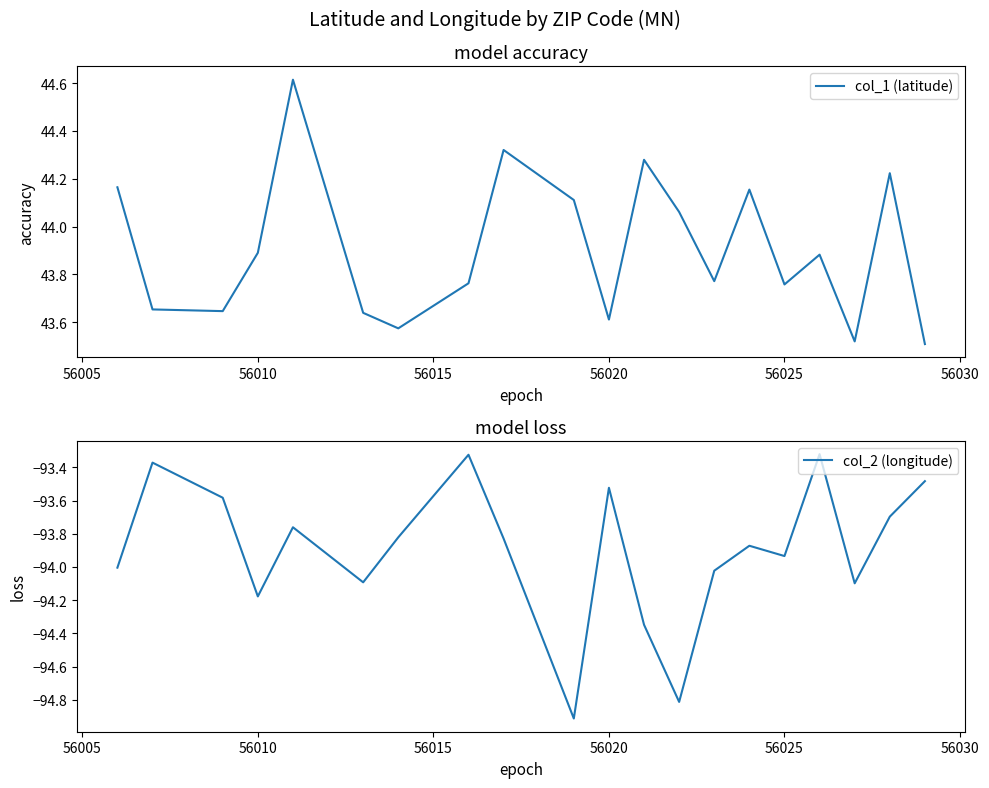

What is the minimum value for col_2 (longitude)?

-94.9